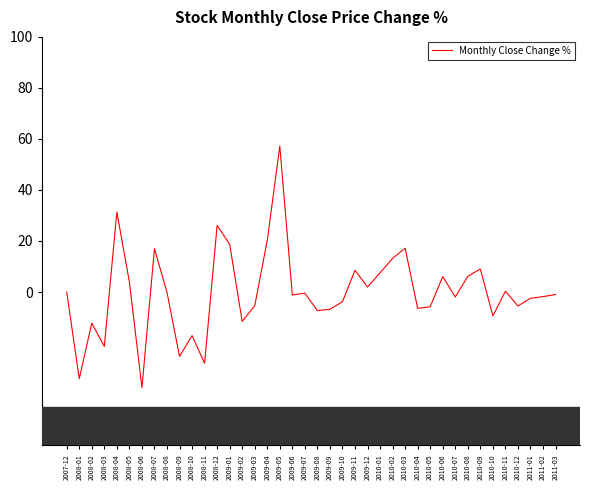

What is the change in value from 2007-12 to 2009-08?

-7.3